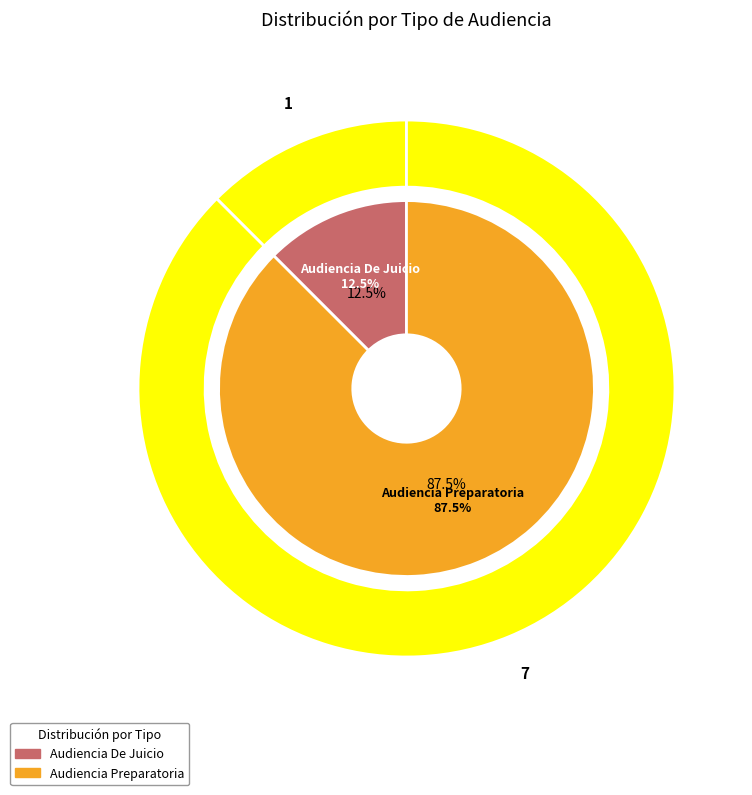

To the nearest percent, what is the difference between the largest and smallest slice percentages?

75%